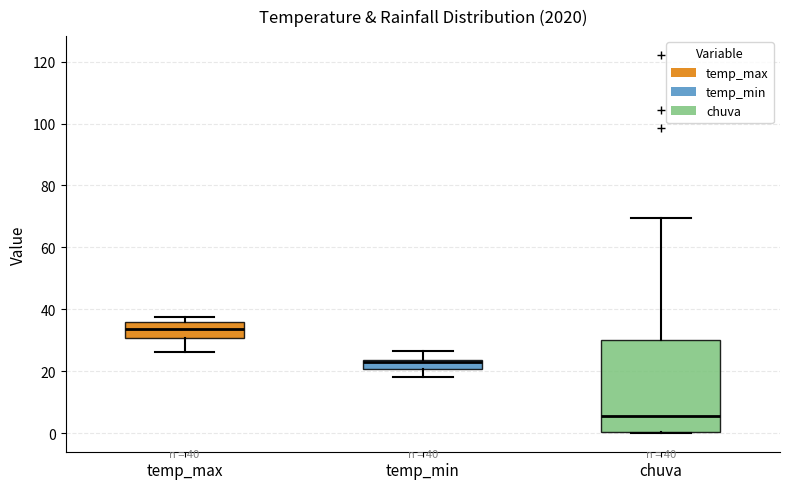

Which box has the highest median line?

temp_max